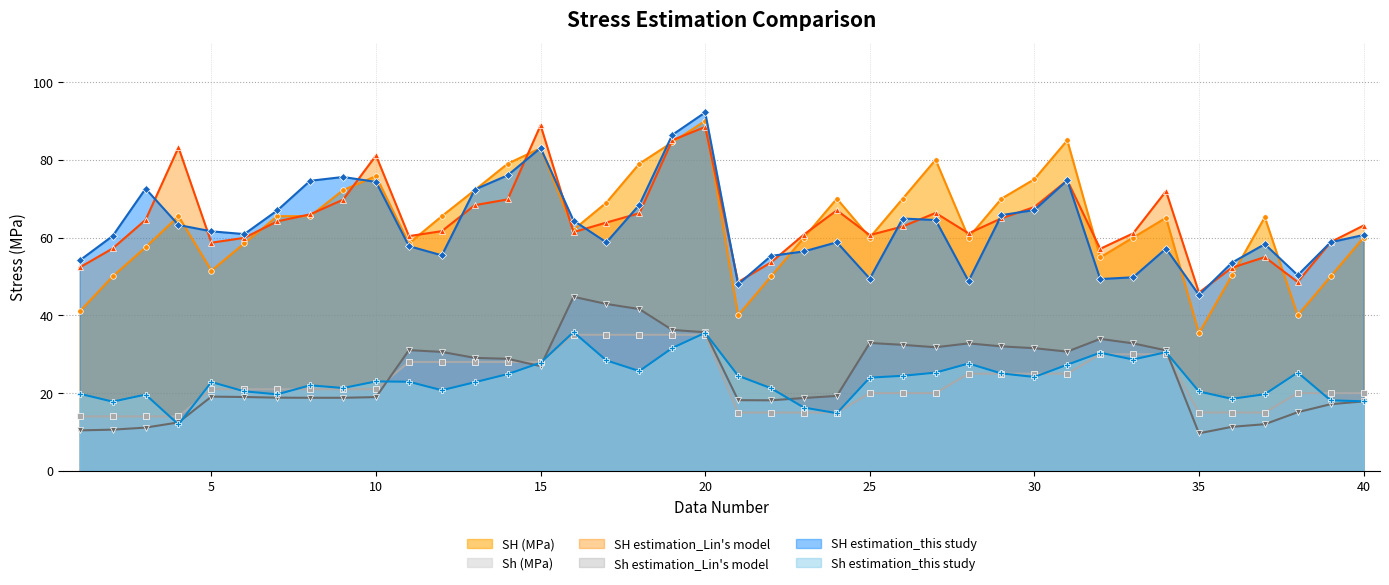

Between 19 and 27, which is larger?

19